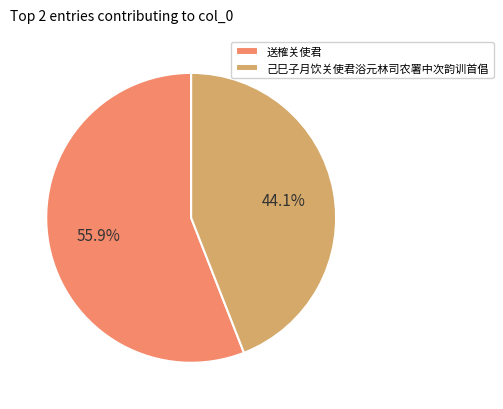

Approximately how many times larger is the value at 己巳子月饮关使君浴元林司农署中次韵训首倡 compared to 送榷关使君?

0.8